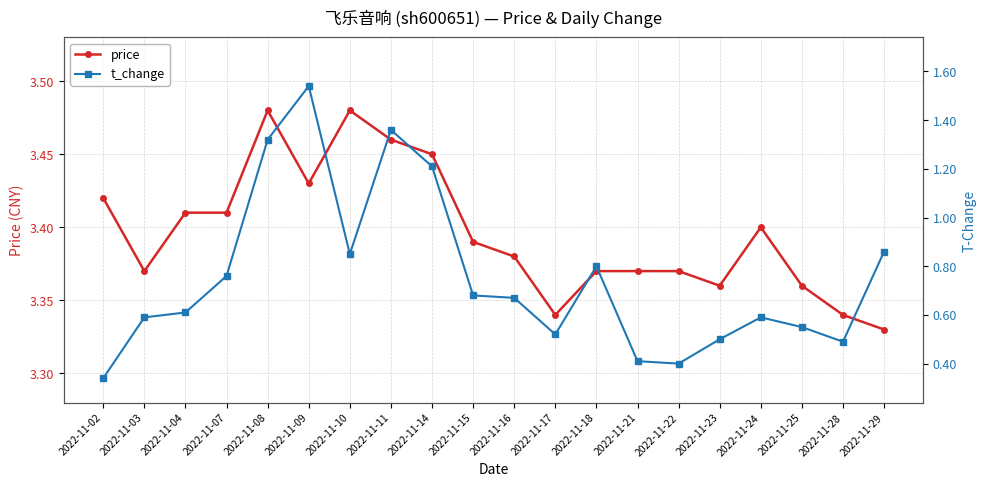

True or false: price has more than 1 points higher than both neighbors.

True